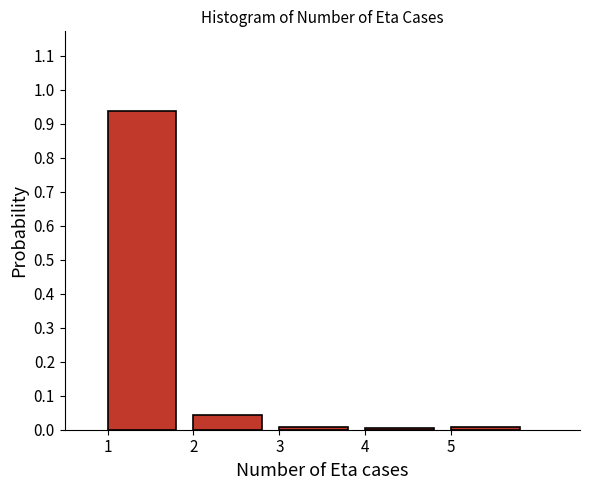

Reading left to right, list every bar in this chart as the range it spans on the x-axis followed by its height. The values are not printed on the chart, so give them approximately, as read against the axis.

1 to 2: 0.94
2 to 3: 0.04
3 to 4: under 0.01
4 to 5: under 0.01
5 to 6: under 0.01